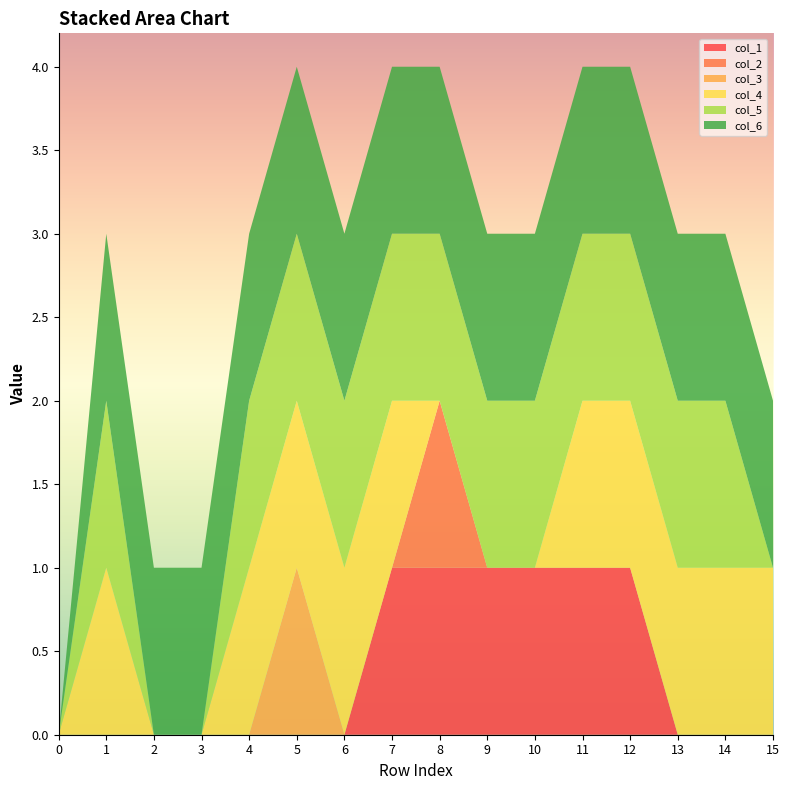

Reading left to right, transcribe all the data shown in this chart.

col_1: 0	0	0	0	0	0	0	1	1	1	1	1	1	0	0	0
col_2: 0	0	0	0	0	0	0	0	1	0	0	0	0	0	0	0
col_3: 0	0	0	0	0	1	0	0	0	0	0	0	0	0	0	0
col_4: 0	1	0	0	1	1	1	1	0	0	0	1	1	1	1	1
col_5: 0	1	0	0	1	1	1	1	1	1	1	1	1	1	1	0
col_6: 0	1	1	1	1	1	1	1	1	1	1	1	1	1	1	1